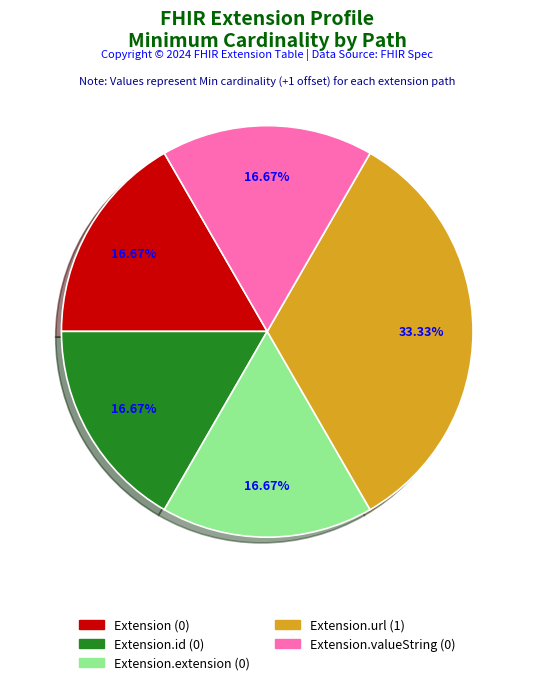

Does any single category account for the majority?

No